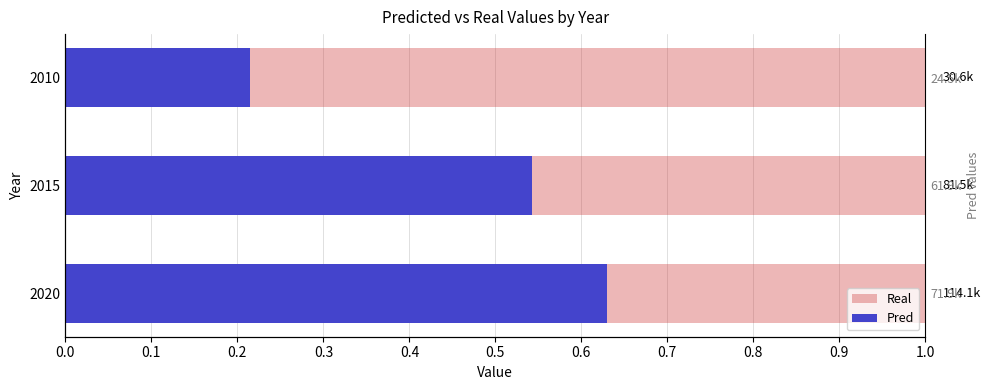

Is the value of Pred at 0.2 greater than the value of Real at 0.1?

No